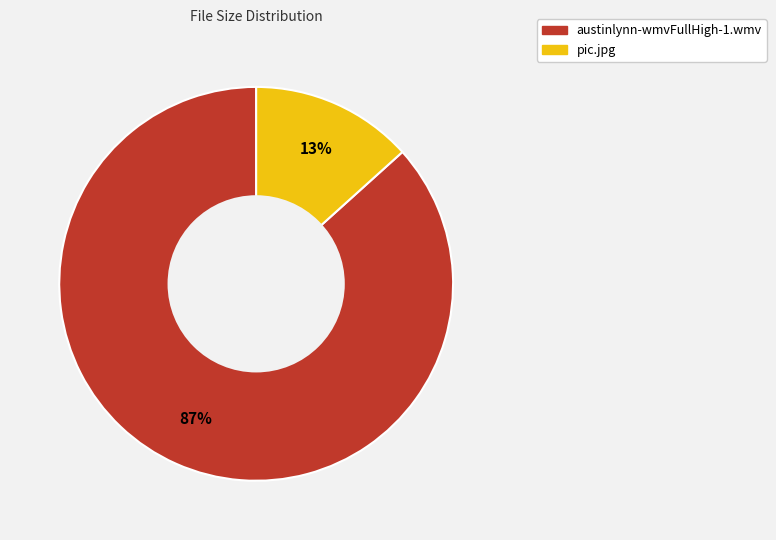

To the nearest percent, what portion does austinlynn-wmvFullHigh-1.wmv represent?

87%